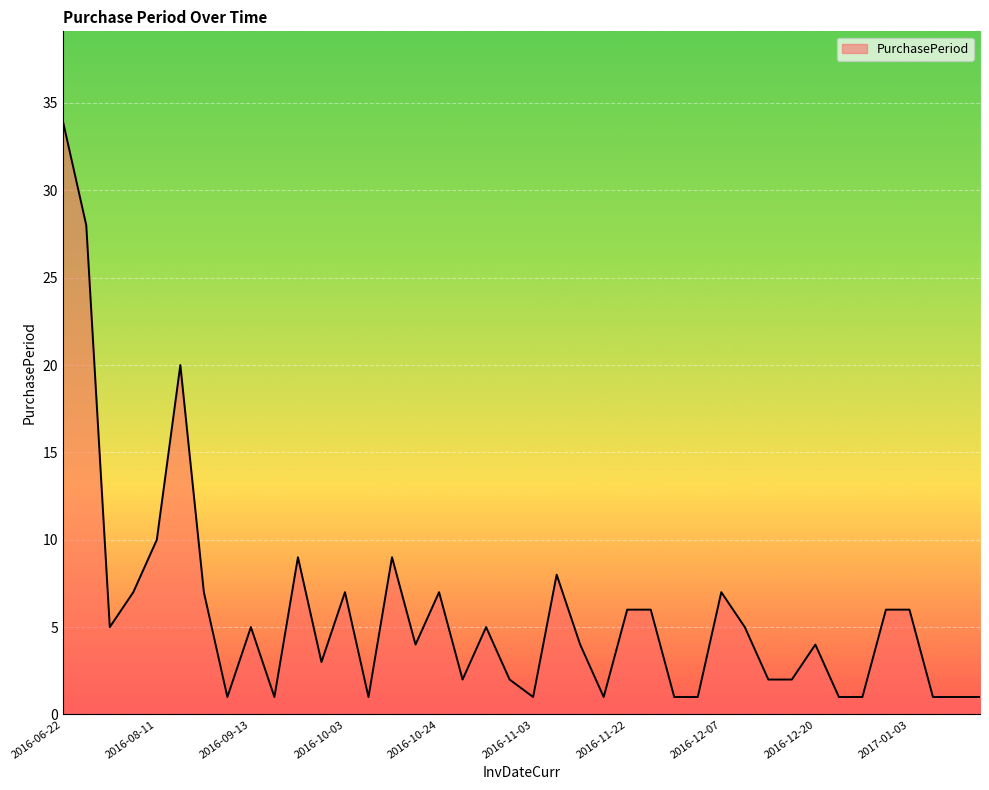

What is the maximum value shown in the chart?

34